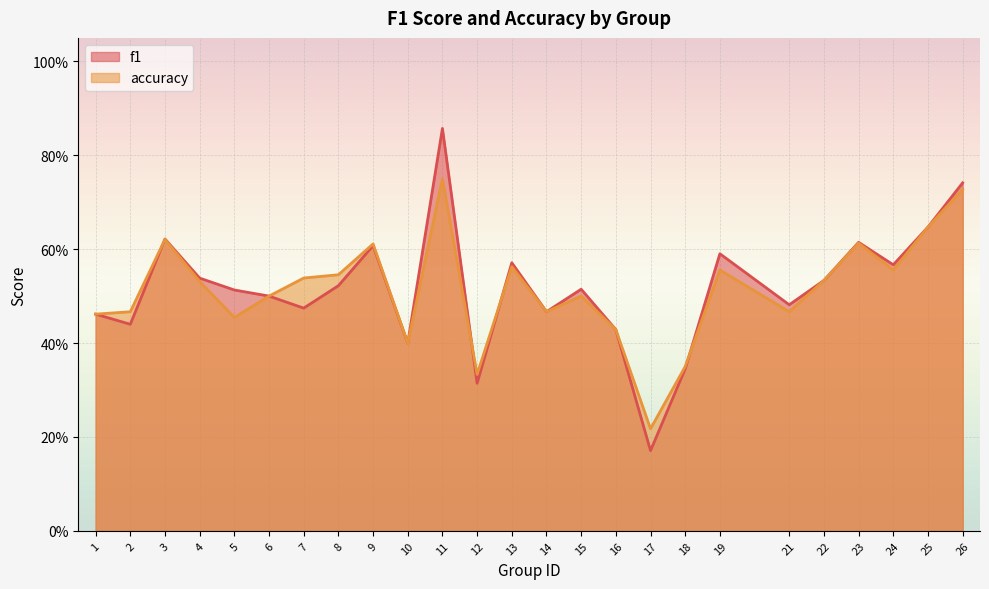

What is the maximum value shown in the chart?

0.9